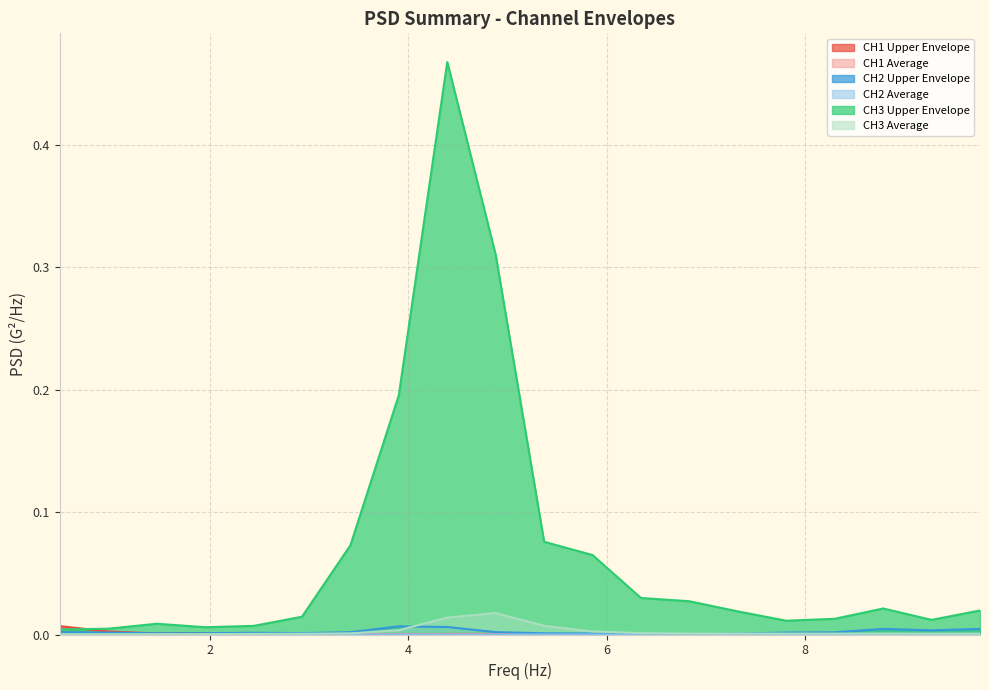

At which category does the chart reach its minimum across all series?

7.324218